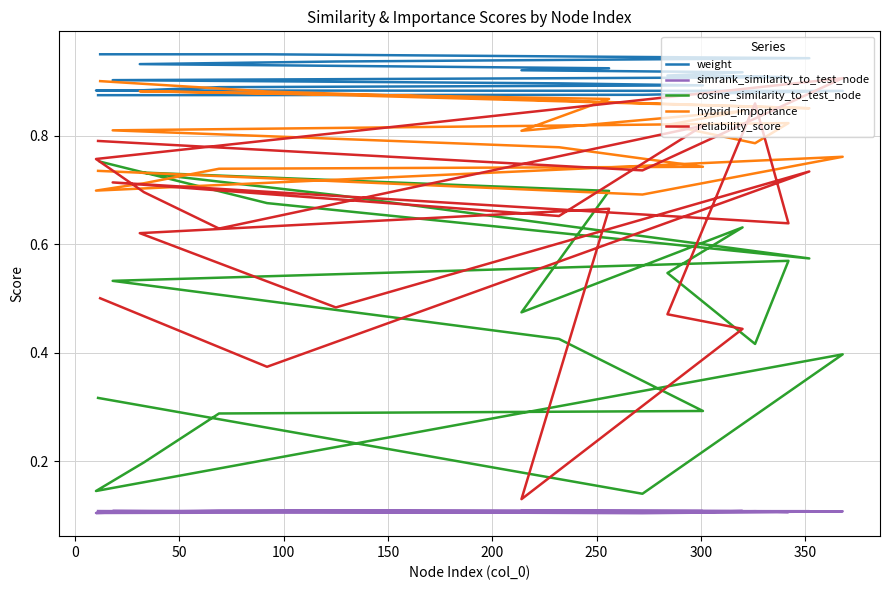

Is it true that simrank_similarity_to_test_node equals 0.1 at 350?

True